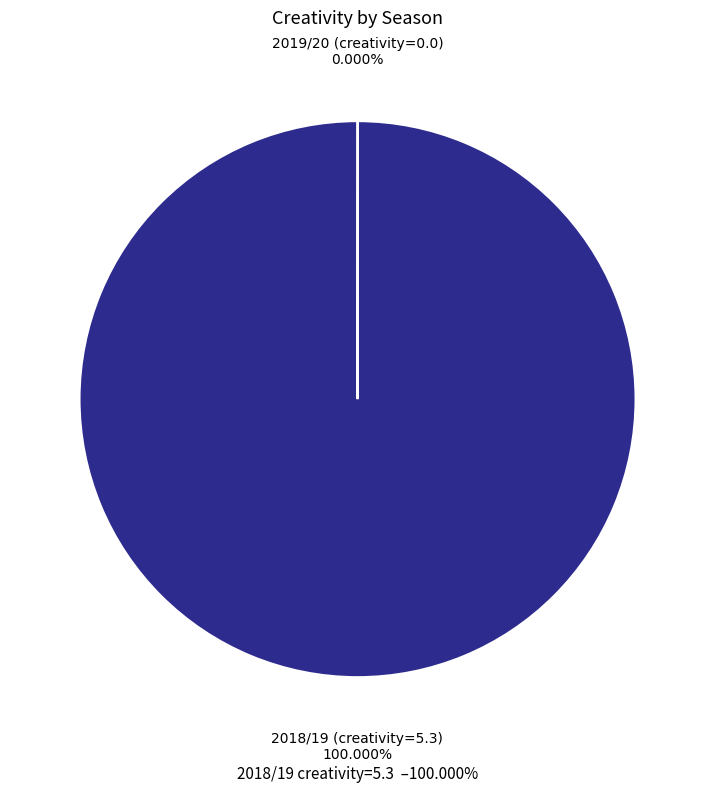

Which category has the smallest portion of the pie?

2019/20 (bps=0)